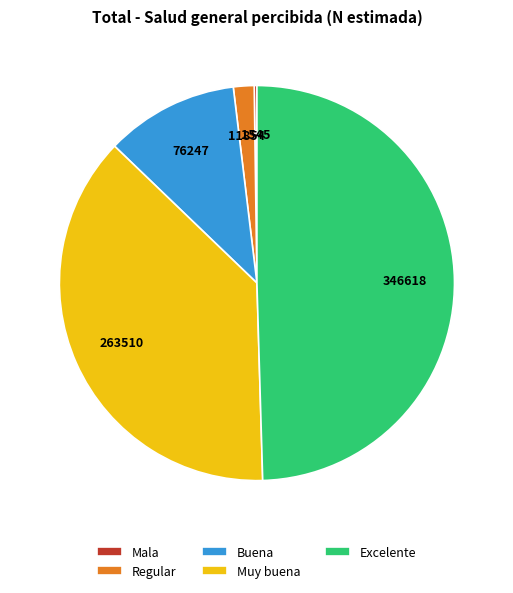

Do Excelente and Buena together represent more than half of the pie?

Yes